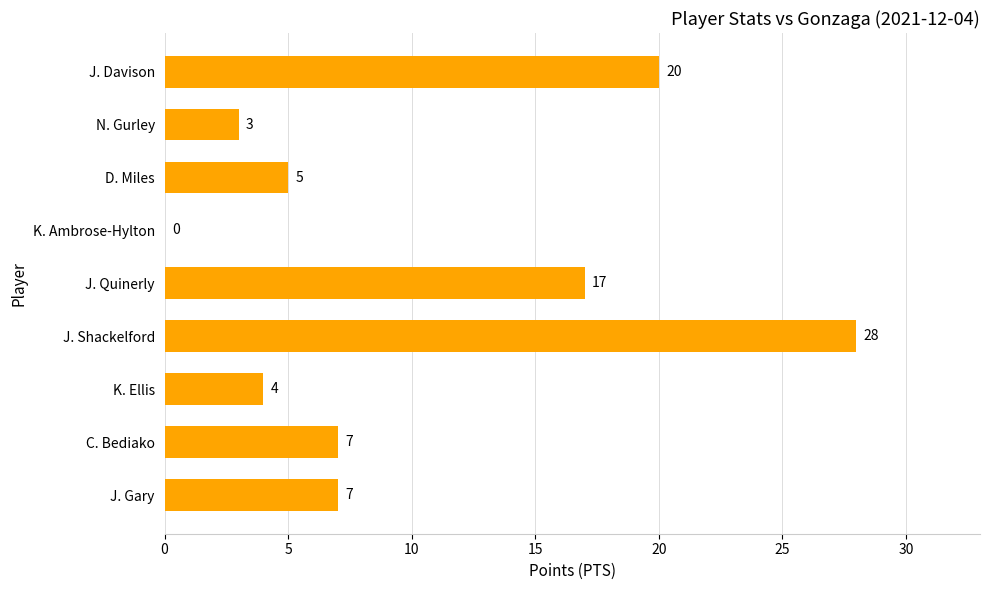

The value at D. Miles is 5. True or false?

True